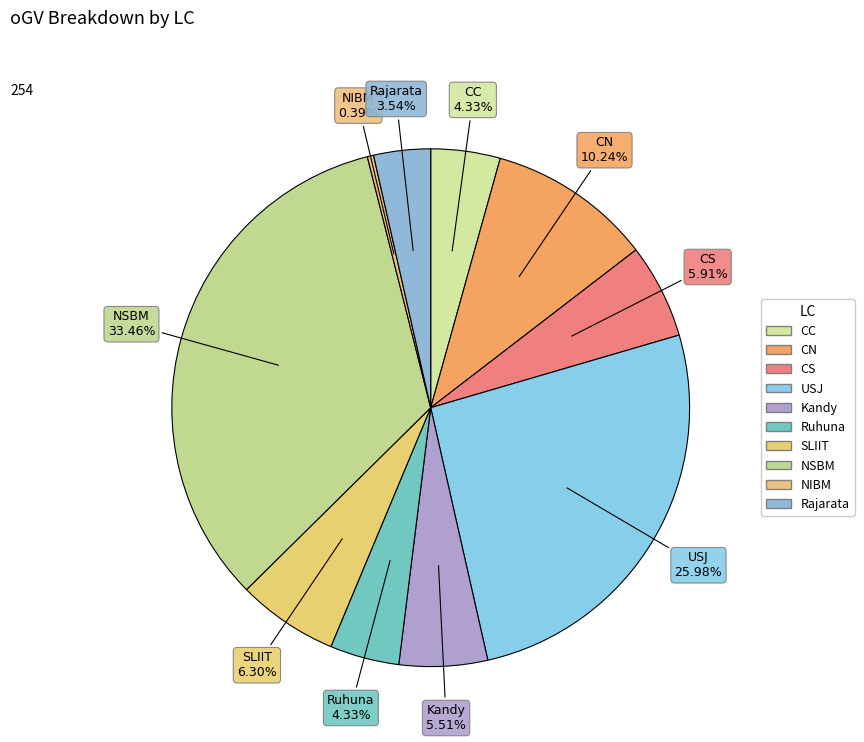

Is Kandy the majority of the pie?

No